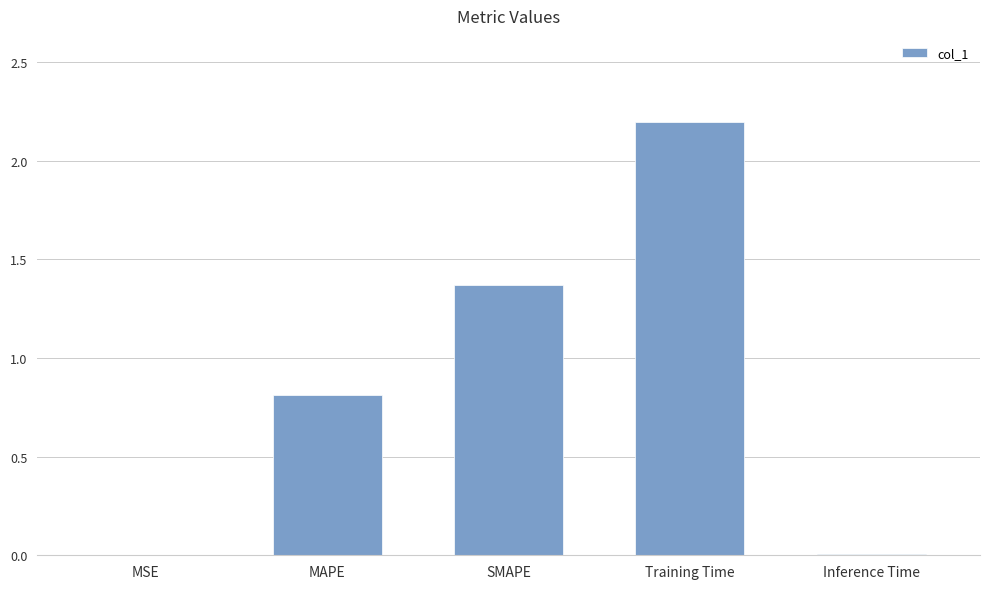

What is the average value?

0.9